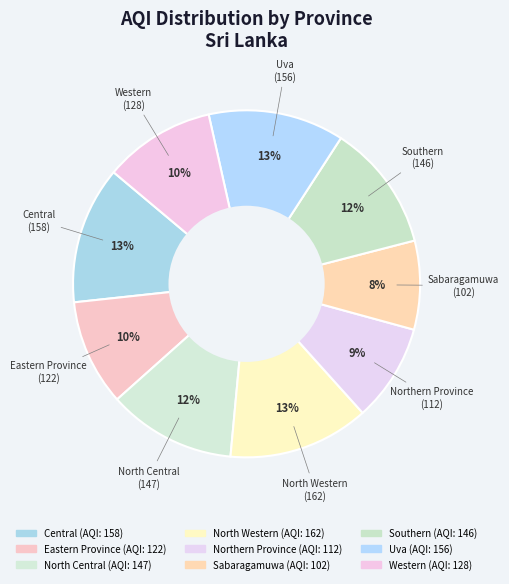

Count the number of slices in the pie.

9